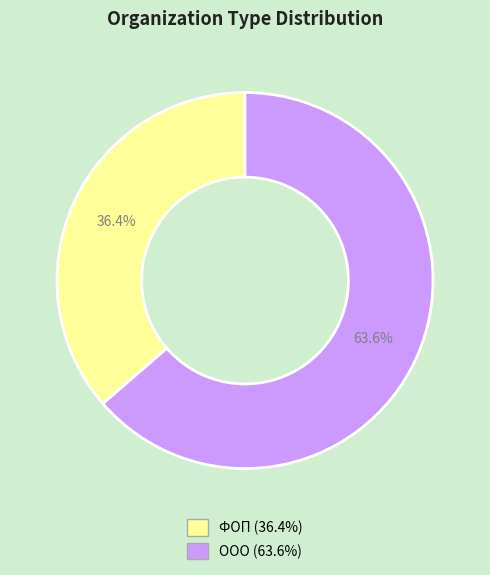

To the nearest percent, what is the combined percentage of ООО and ФОП?

100%